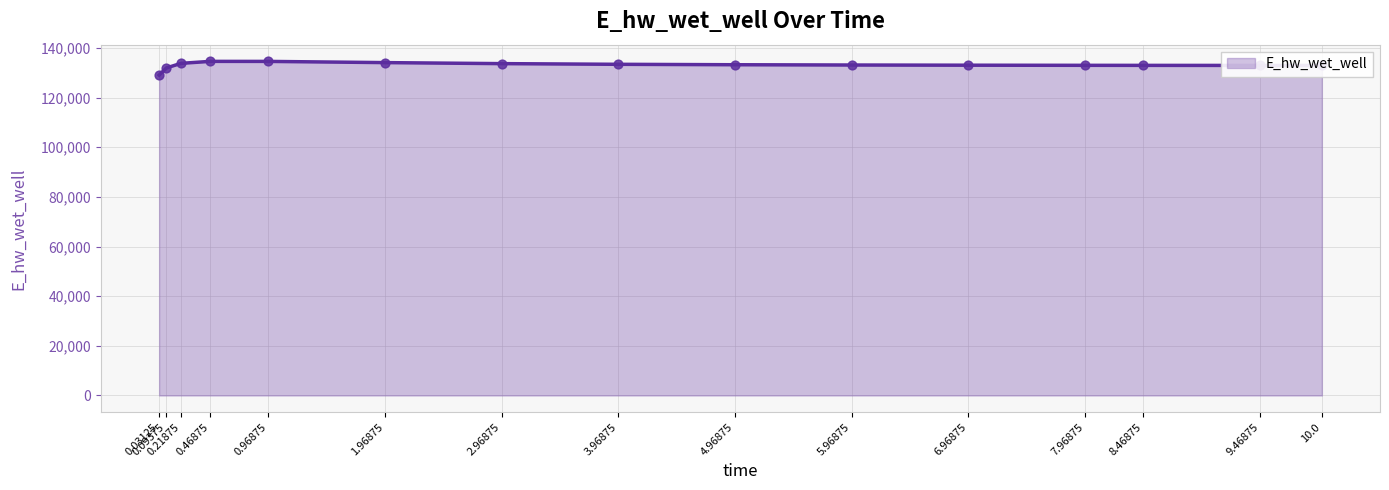

What is the ratio of the value at 1.96875 to the value at 3.96875?

1.0